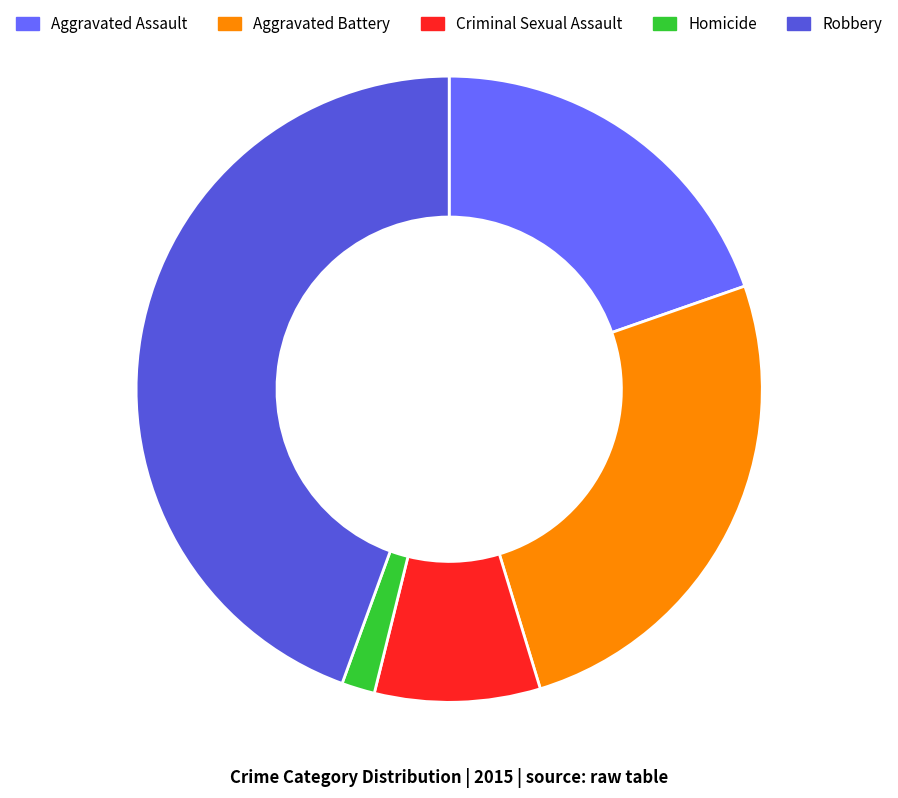

The Aggravated Assault slice represents 20% of the pie. True or false?

True